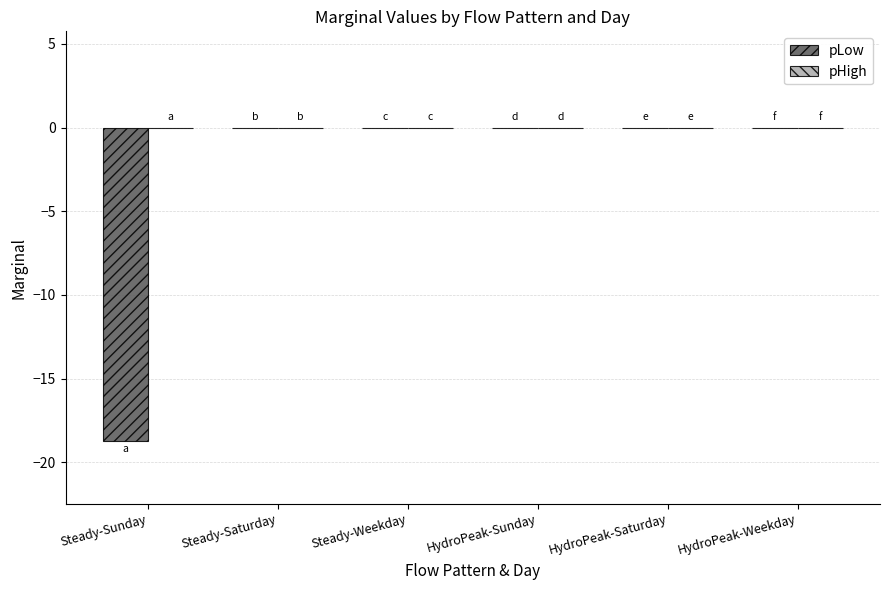

True or false: the data shows -11.2 at Steady-Sunday.

False